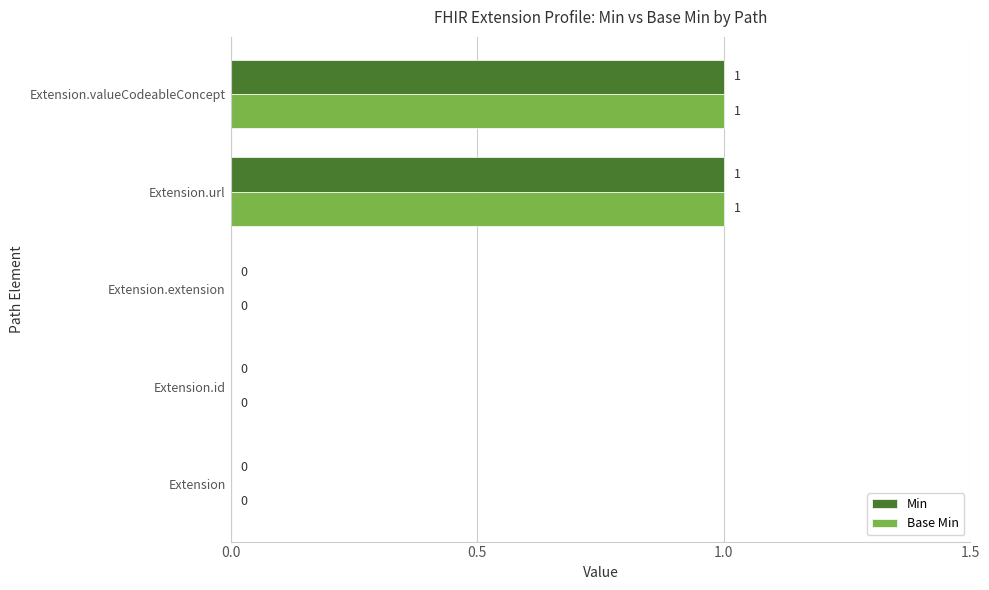

Is it true that Base Min equals 0 at Extension.extension?

True